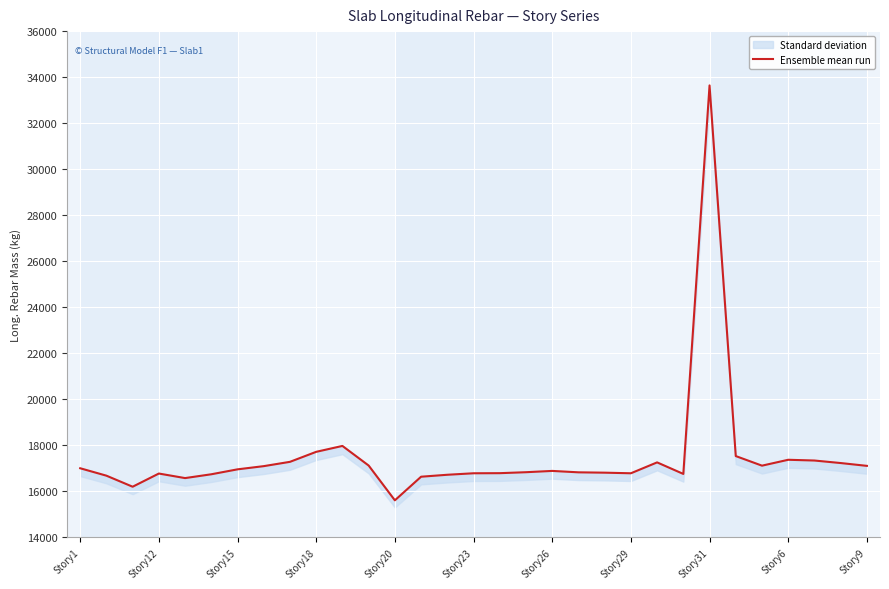

What is the difference between the maximum and minimum values?

18030.2